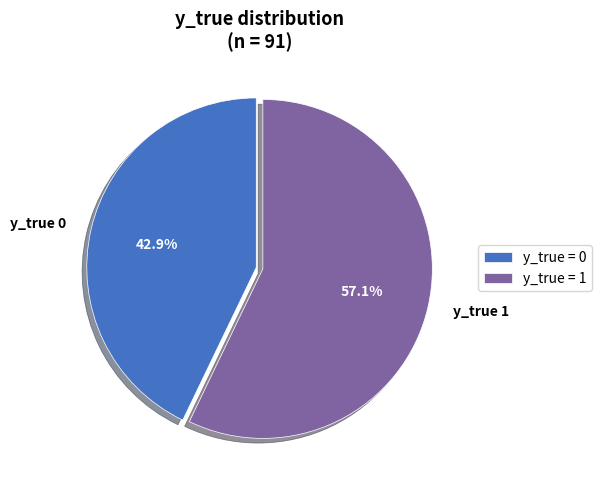

Does y_true 0 account for over 50% of the chart?

No